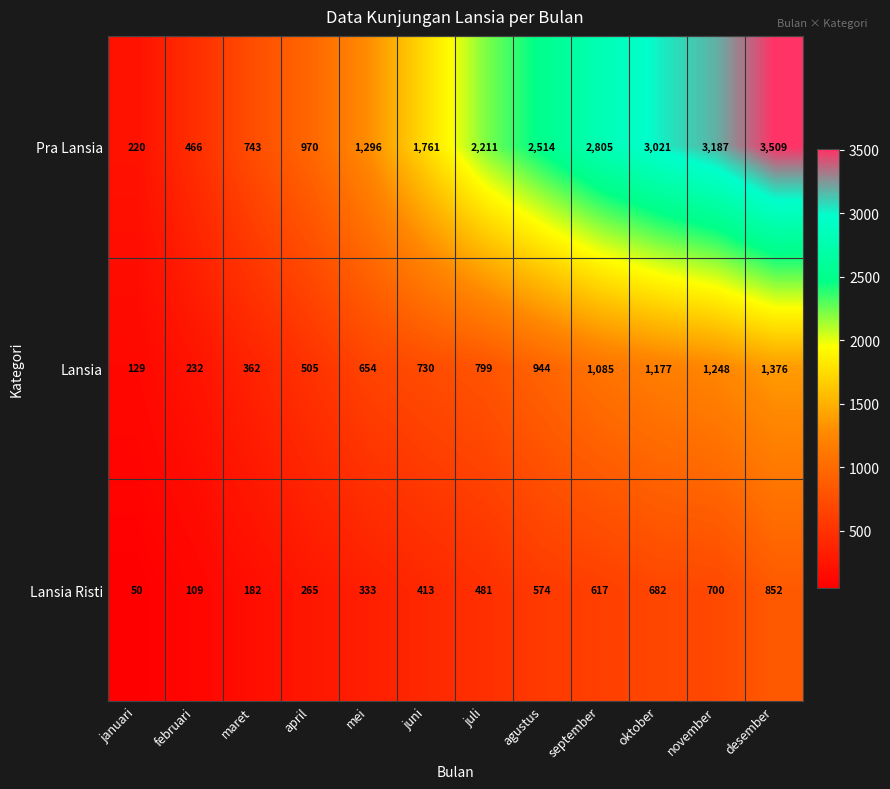

Is it true that Pra Lansia equals 1090 at desember?

False